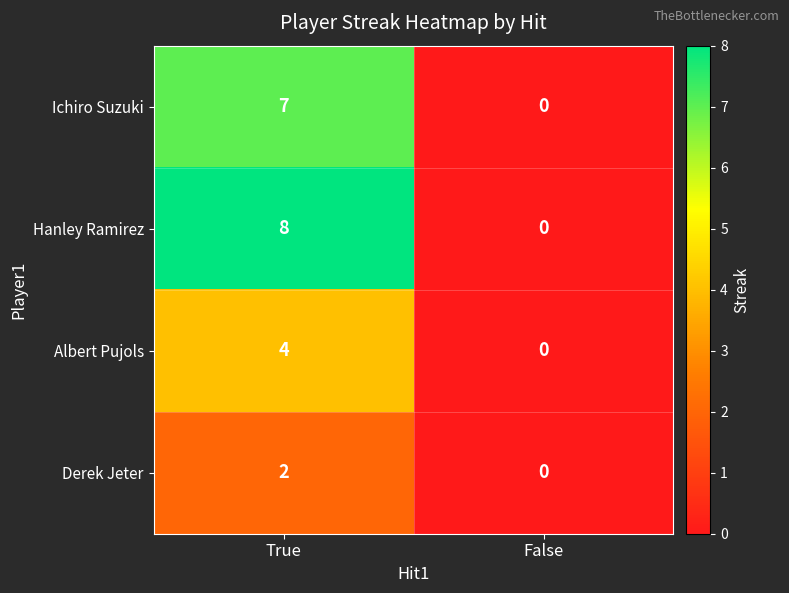

True or false: Ichiro Suzuki has a value of 9 at True.

False